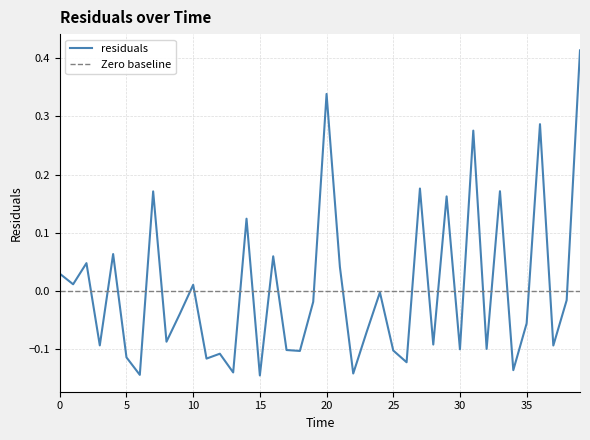

What is the difference between the maximum and minimum values in the residuals series?

0.6